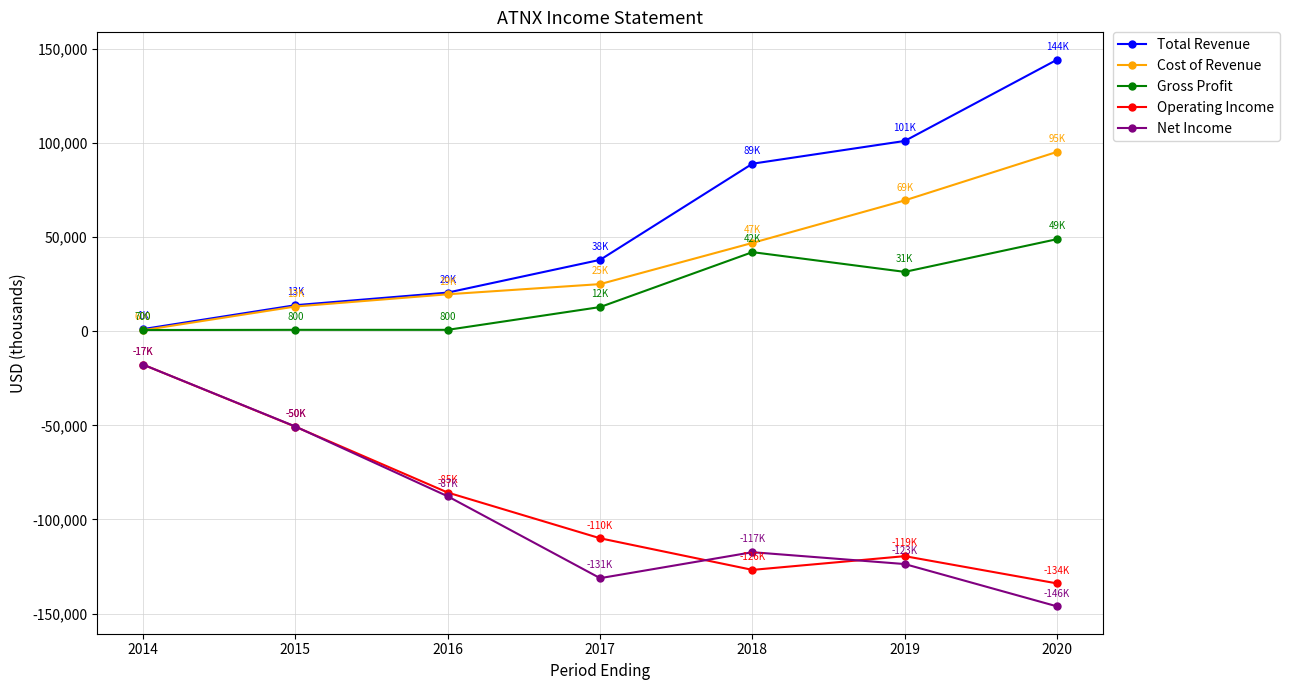

At which category does Operating Income reach its first local valley?

2018